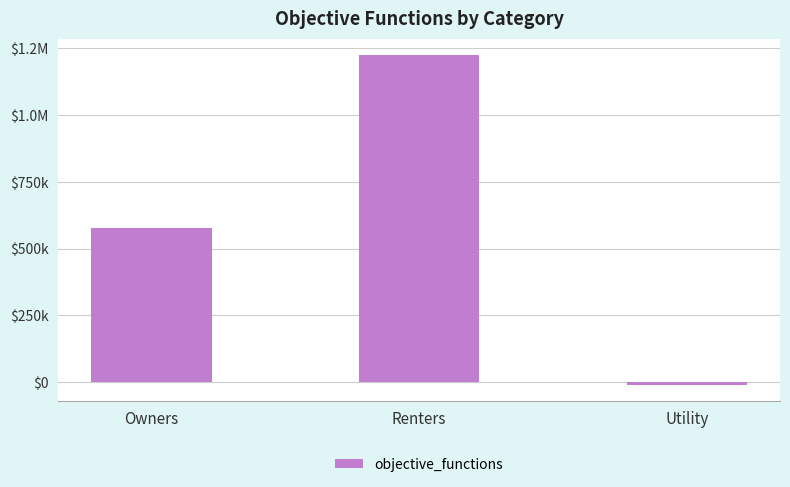

What is the maximum value shown in the chart?

1224483.1